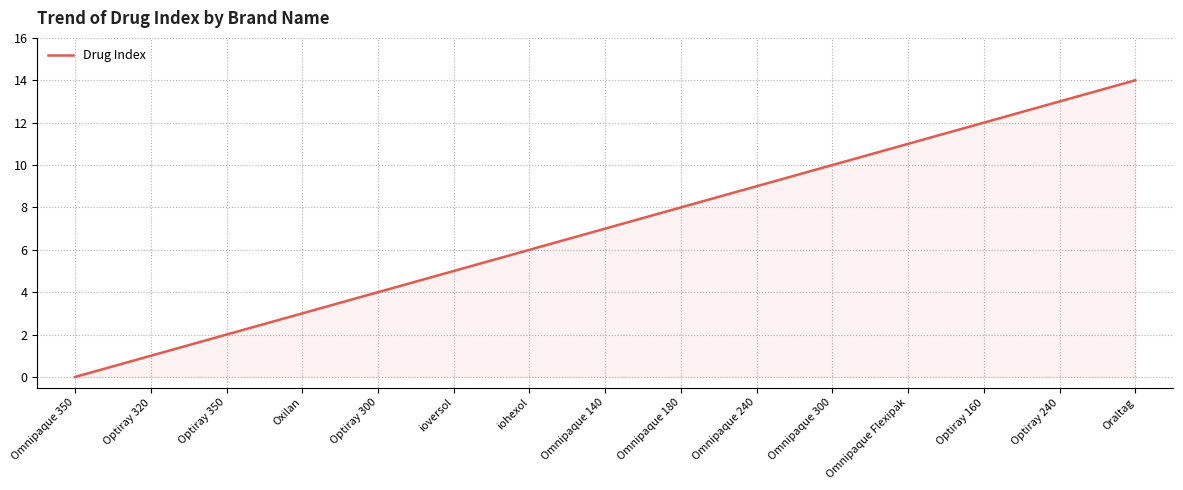

True or false: the data shows 4 at Omnipaque Flexipak.

False